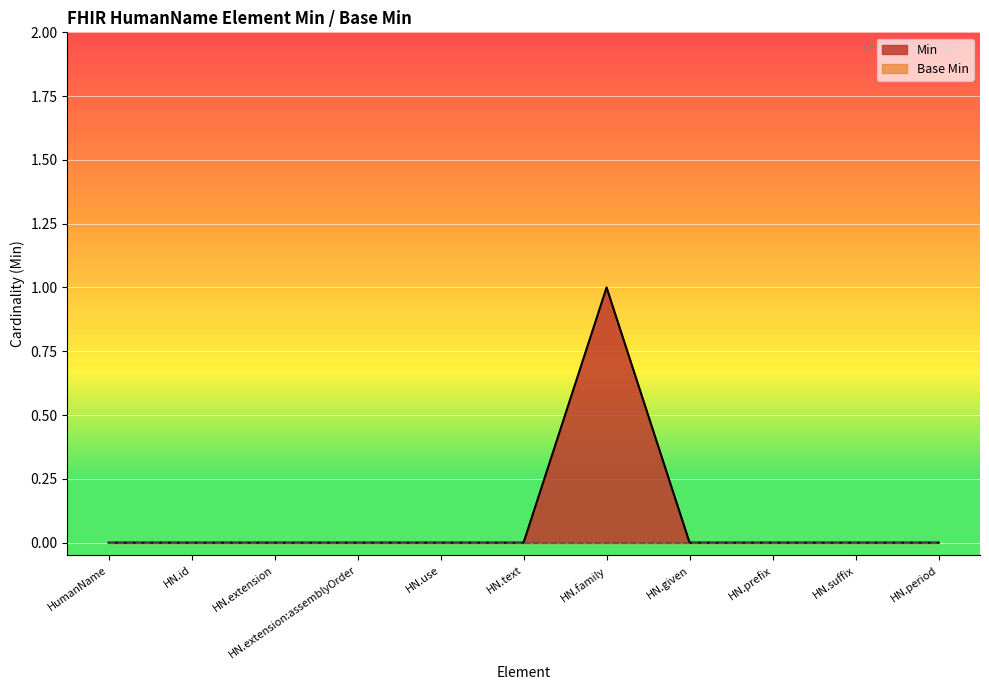

Where is the data nearest to the value 0?

HumanName